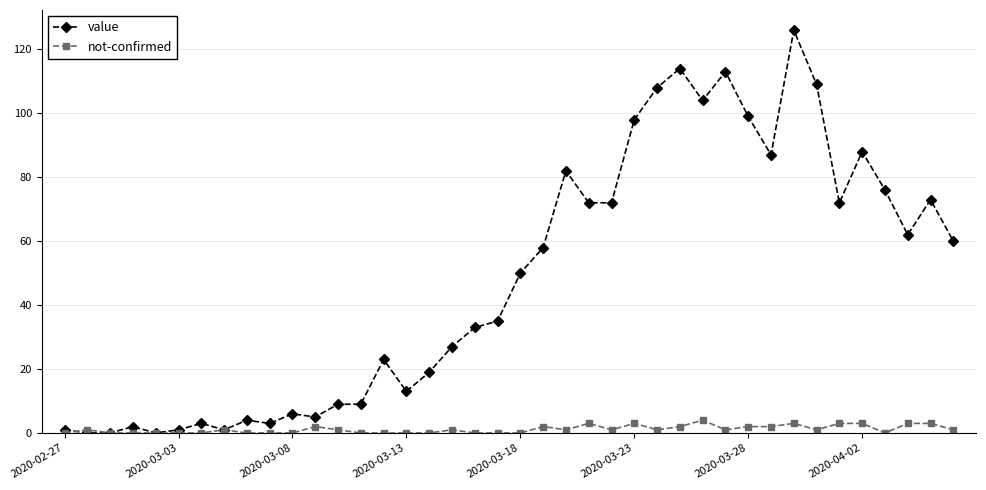

What is the average value of the value series?

48